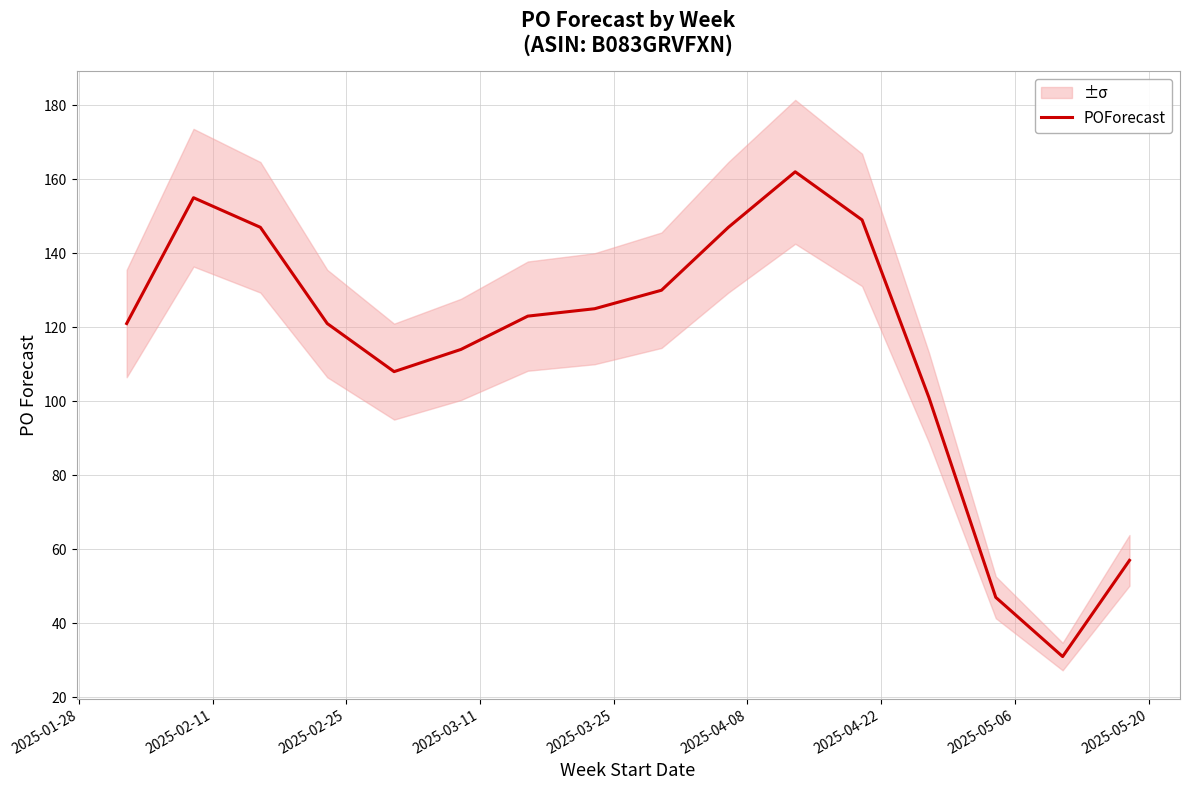

What is the lowest value of the POForecast series?

31